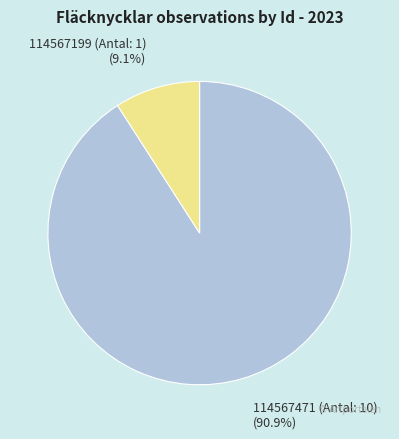

Combined, what portion of the pie is 114567471 (Antal: 10) and 114567199 (Antal: 1)?

100.0%